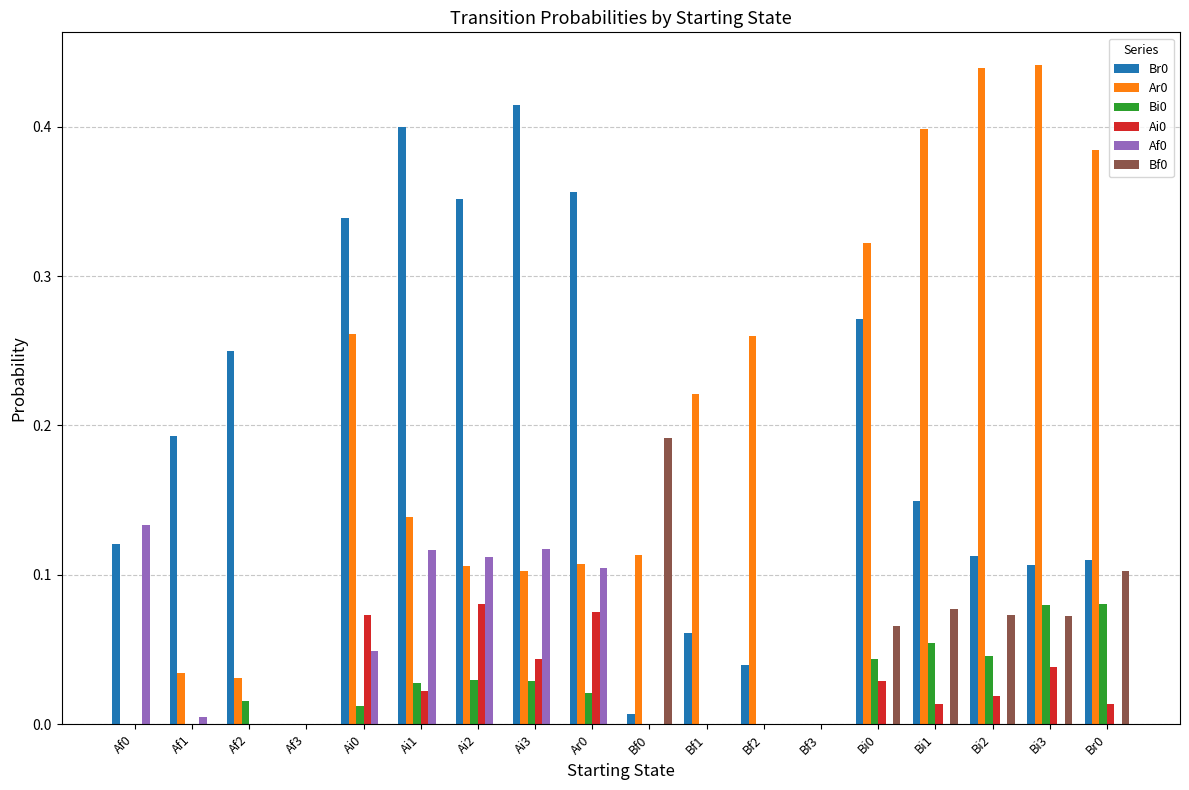

Is it true that Ar0 equals 0.1 at Ar0?

True